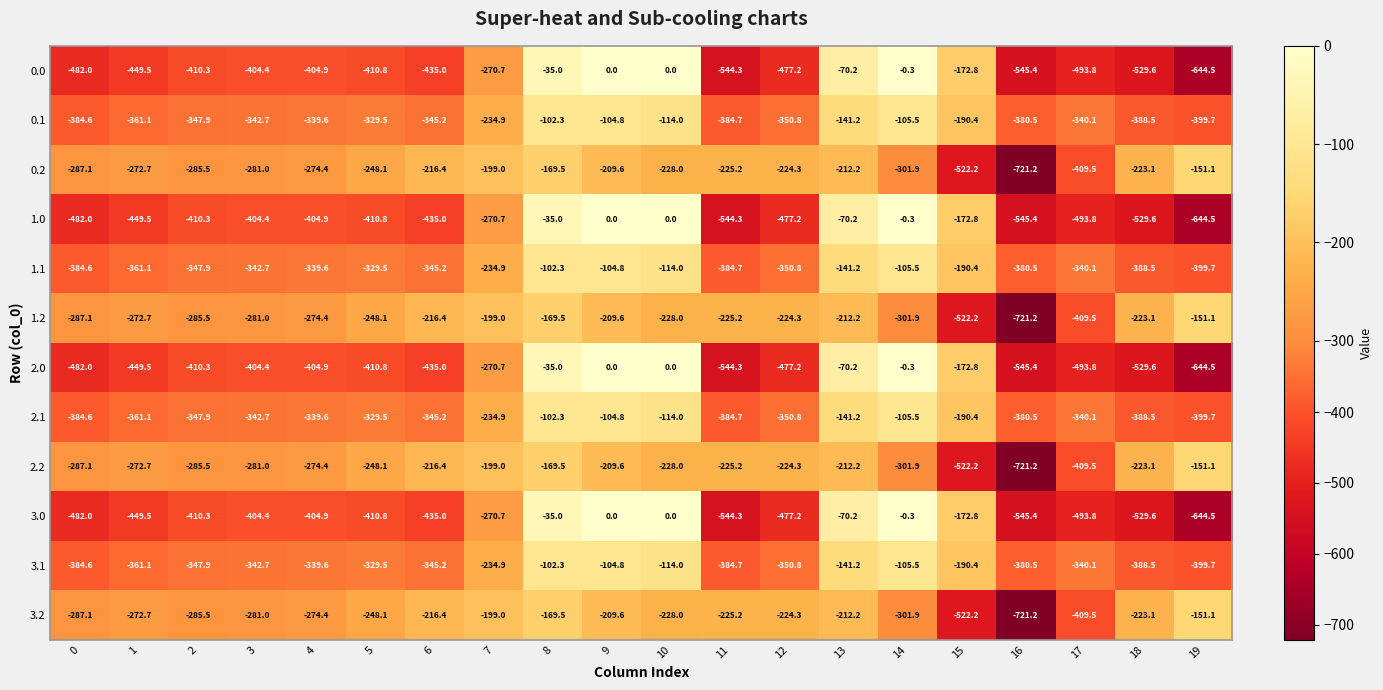

How many data points in 2.2 are above -228?

9